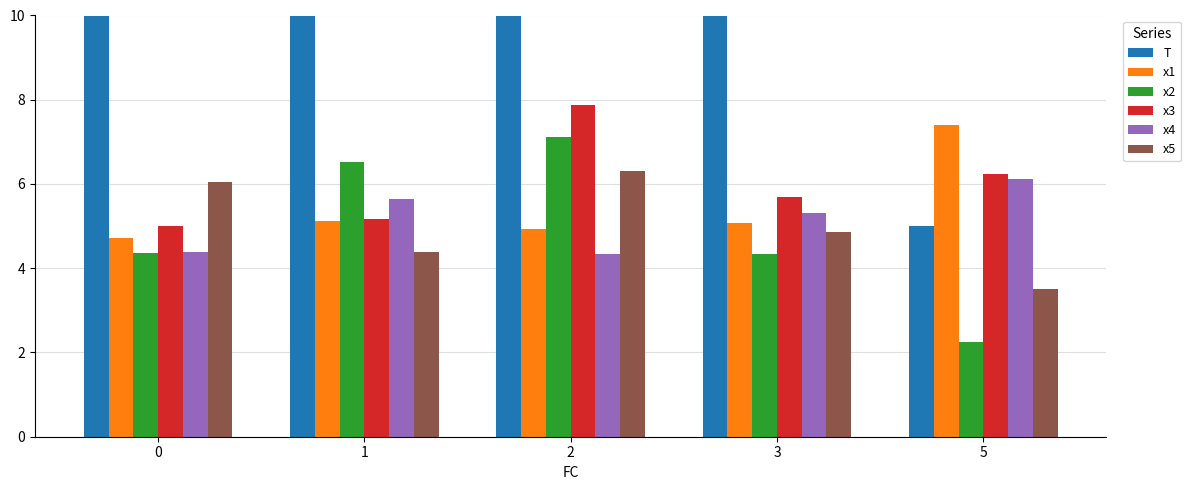

Rank the series at 2 from highest to lowest value.

T, x3, x2, x5, x1, x4